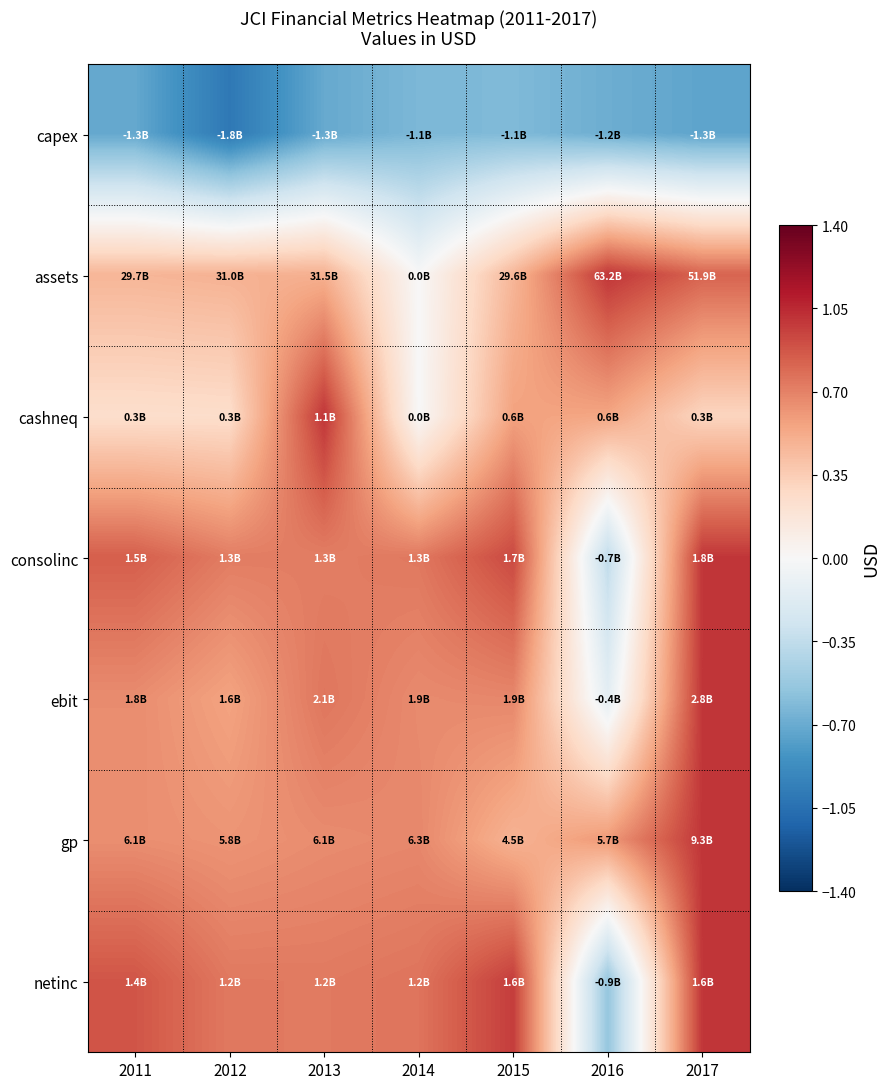

At 2017, list the series in order from smallest to largest.

capex, cashneq, assets, consolinc, ebit, gp, netinc